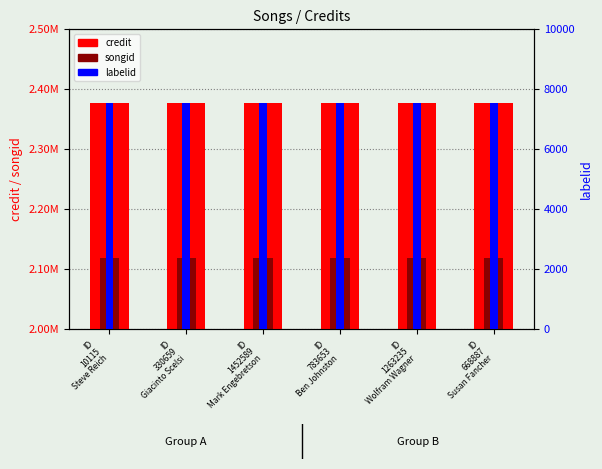

Which series has the largest total across all categories?

credit